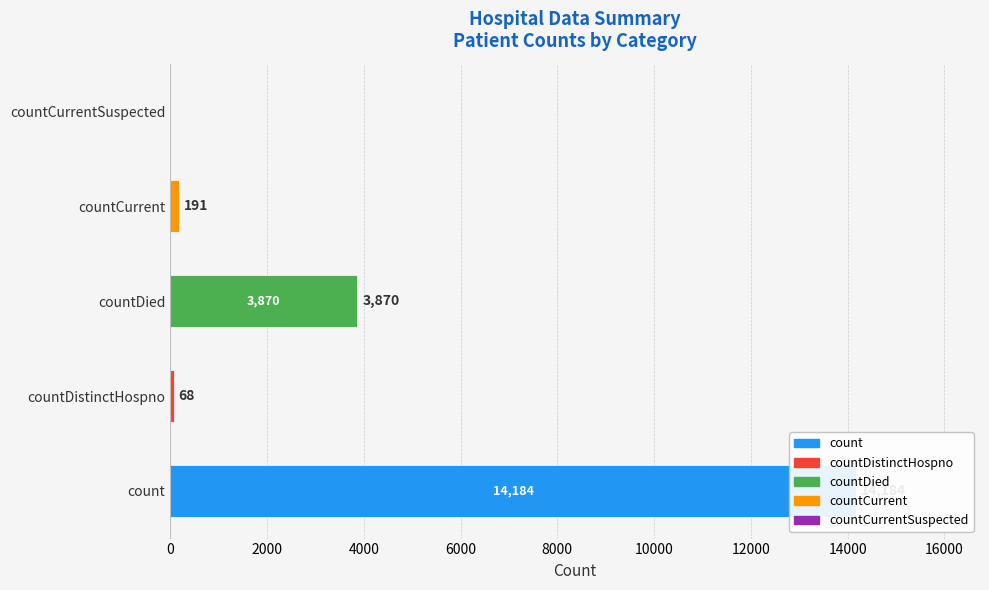

Where does the data first go above 191?

count